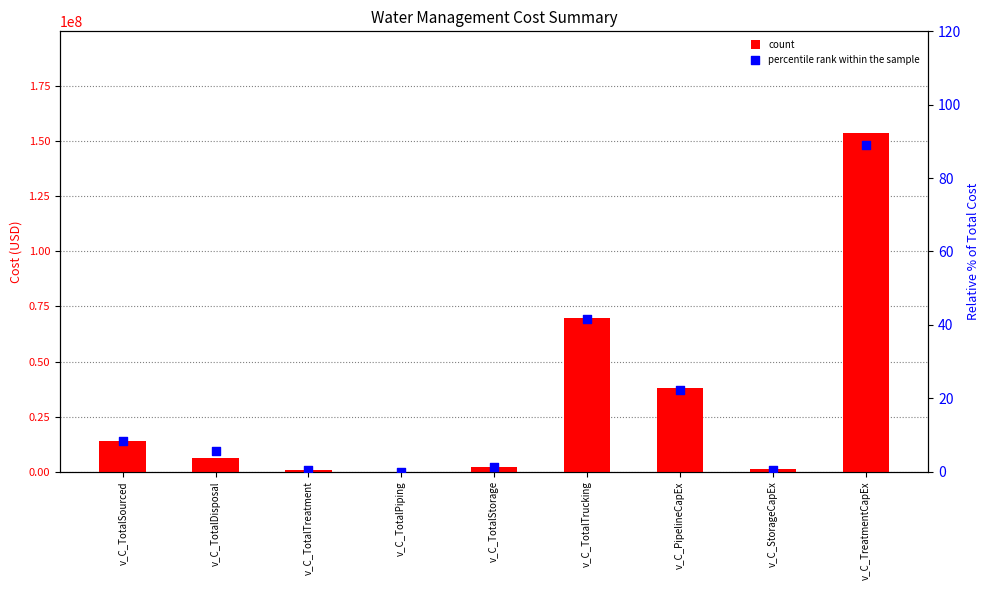

What is the total value across all series at v_C_StorageCapEx?

1025000.6